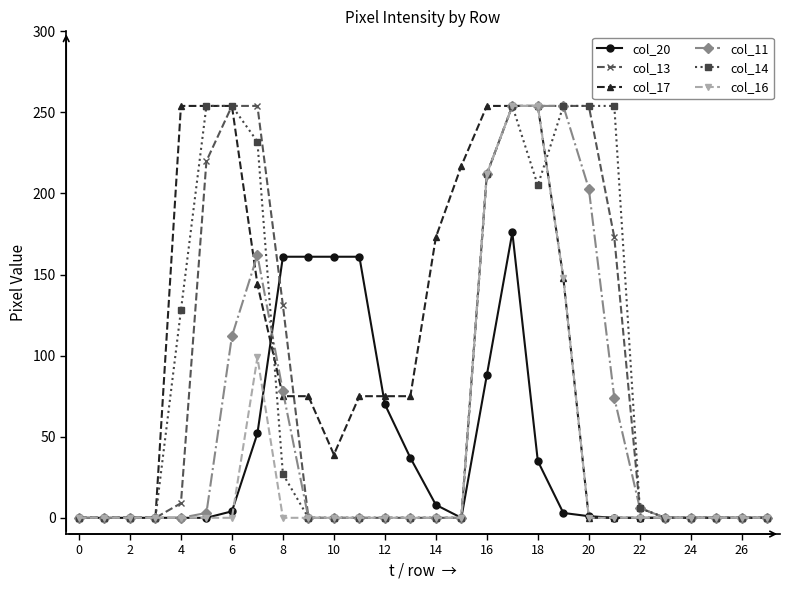

Which series has the largest total across all categories?

col_17